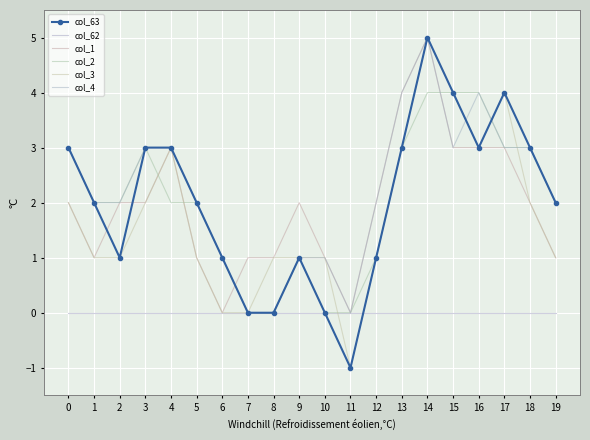

How many values in col_3 are below zero?

1